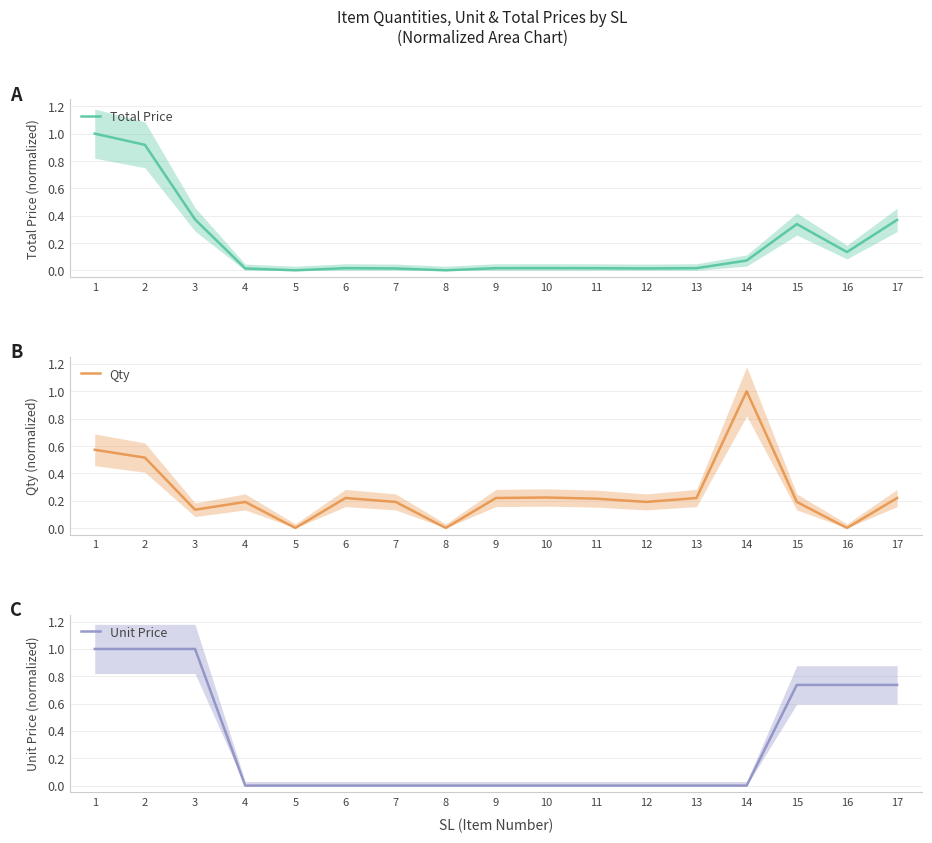

Between which two adjacent categories do Qty and Total Price first intersect?

3 and 4